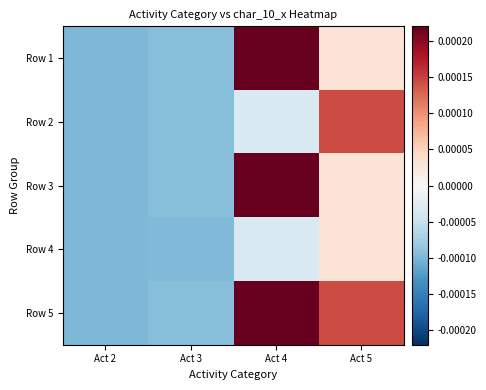

Which series has the widest spread of values?

Row 1